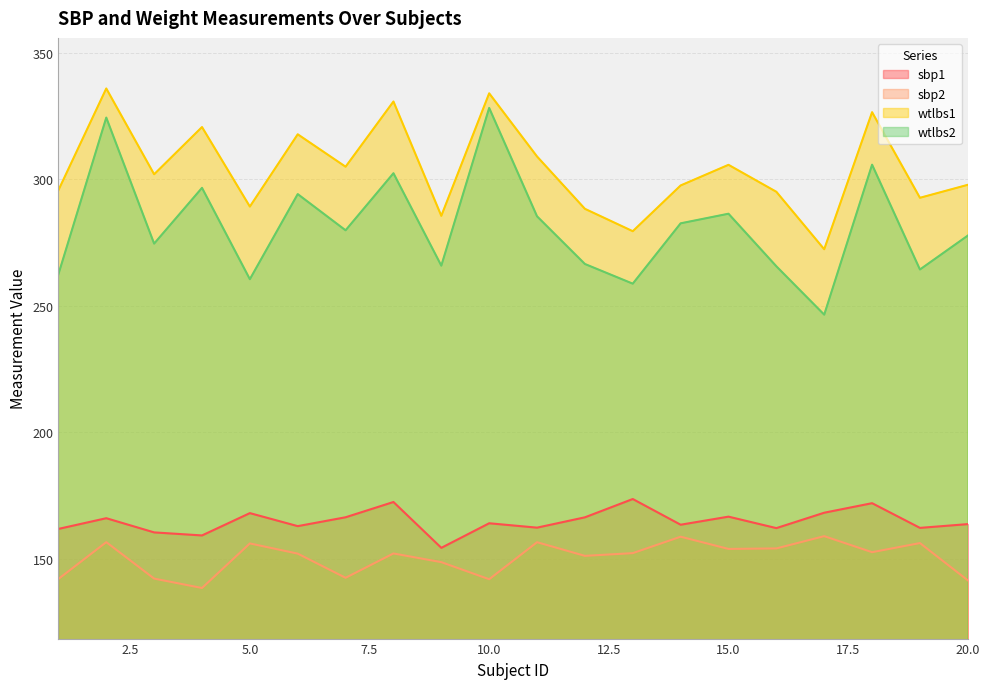

Reading right to left, transcribe all the data shown in this chart.

sbp1: 20=163.8	19=162.3	18=172.0	17=168.3	16=162.2	15=166.7	14=163.5	13=173.7	12=166.4	11=162.4	10=164.1	9=154.4	8=172.5	7=166.5	6=163.0	5=168.1	4=159.3	3=160.5	2=166.1	1=161.9
sbp2: 20=141.5	19=156.3	18=152.6	17=159.0	16=154.1	15=153.9	14=158.8	13=152.3	12=151.2	11=156.6	10=142.0	9=148.7	8=152.1	7=142.5	6=152.1	5=156.1	4=138.5	3=142.2	2=156.6	1=142.1
wtlbs1: 20=297.9	19=292.8	18=326.6	17=272.4	16=295.1	15=305.8	14=297.6	13=279.6	12=288.4	11=309.1	10=334.1	9=285.6	8=330.8	7=305.0	6=317.9	5=289.3	4=320.7	3=302.1	2=336.0	1=295.8
wtlbs2: 20=277.8	19=264.4	18=305.8	17=246.6	16=265.7	15=286.5	14=282.7	13=258.8	12=266.6	11=285.4	10=328.3	9=265.9	8=302.5	7=279.9	6=294.2	5=260.6	4=296.7	3=274.6	2=324.5	1=262.5